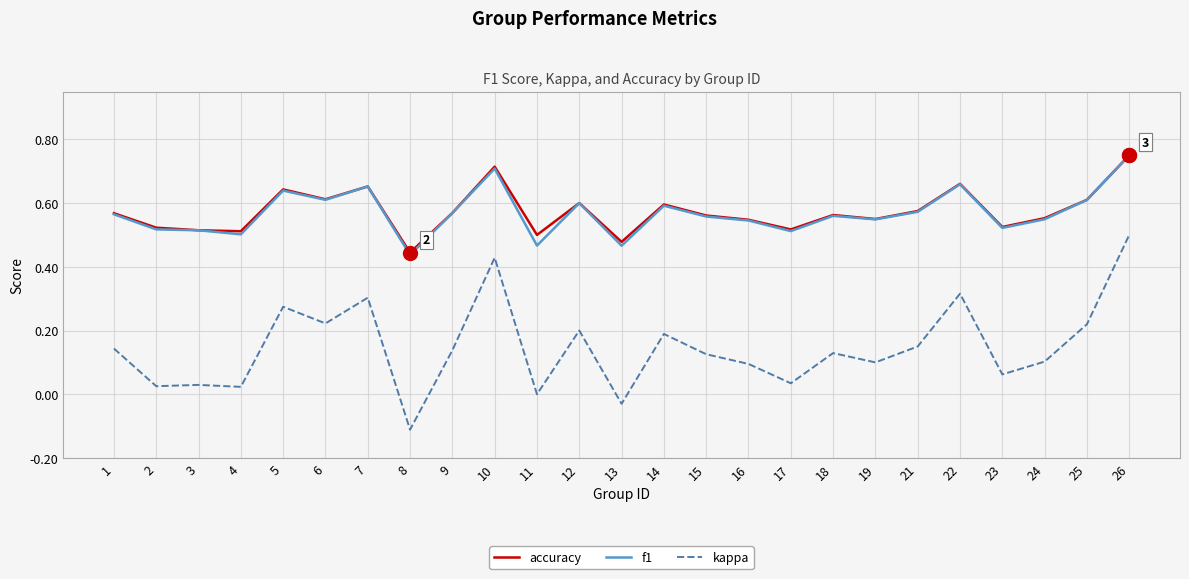

Which series has the widest spread of values?

kappa